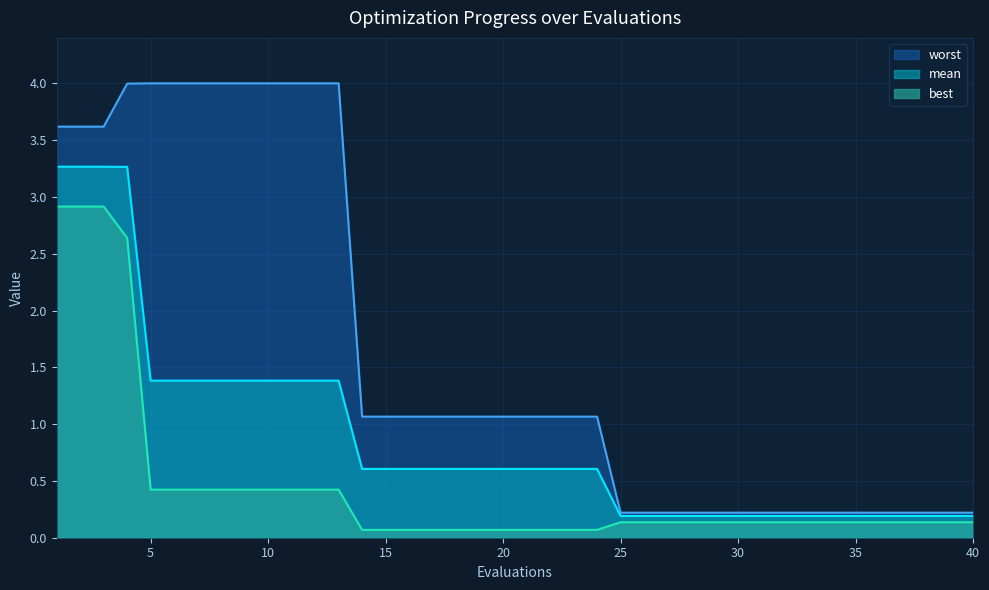

What is the average value of the best series?

0.5